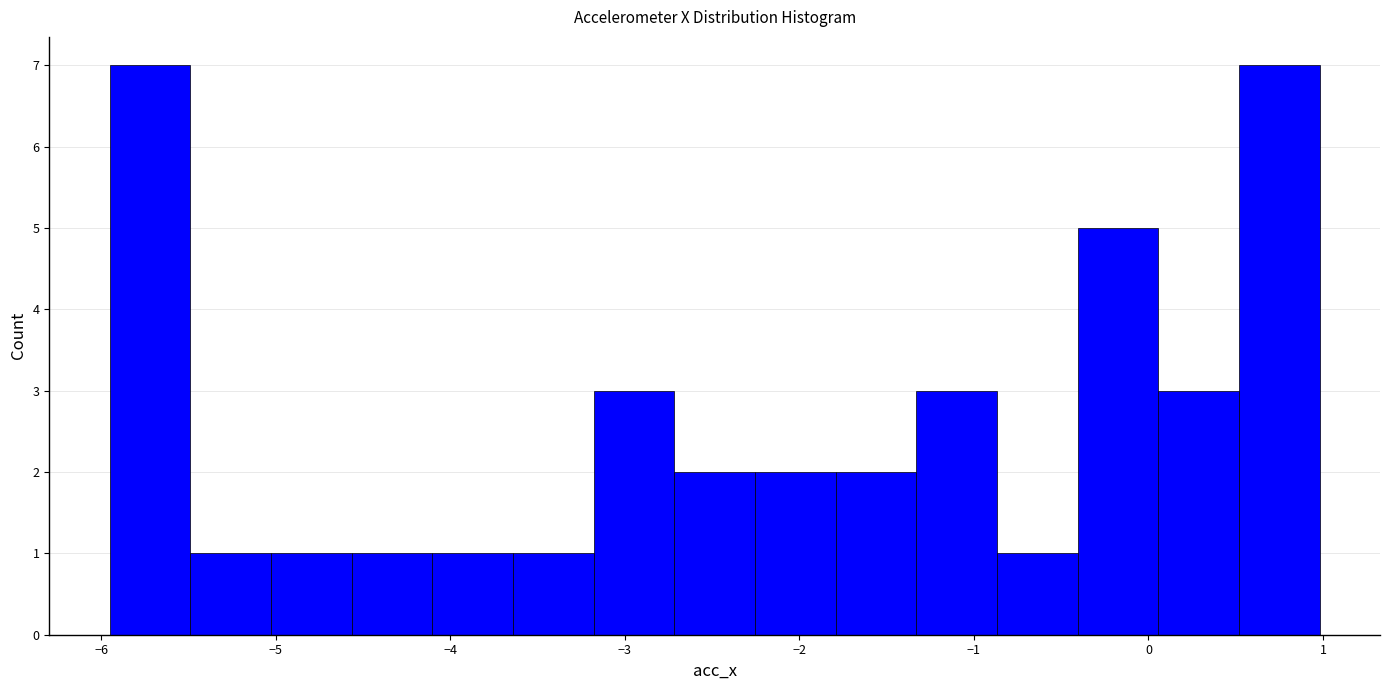

Reading left to right, transcribe this chart: for each bar, give the range it covers on the x-axis and its height. Neither the bar edges nor the heights are printed on the chart, so give them approximately, as read against the axes.

-6.0 to -5.5: 7
-5.5 to -5.0: 1
-5.0 to -4.6: 1
-4.6 to -4.1: 1
-4.1 to -3.6: 1
-3.6 to -3.2: 1
-3.2 to -2.7: 3
-2.7 to -2.3: 2
-2.3 to -1.8: 2
-1.8 to -1.3: 2
-1.3 to -0.9: 3
-0.9 to -0.4: 1
-0.4 to 0.1: 5
0.1 to 0.5: 3
0.5 to 1.0: 7